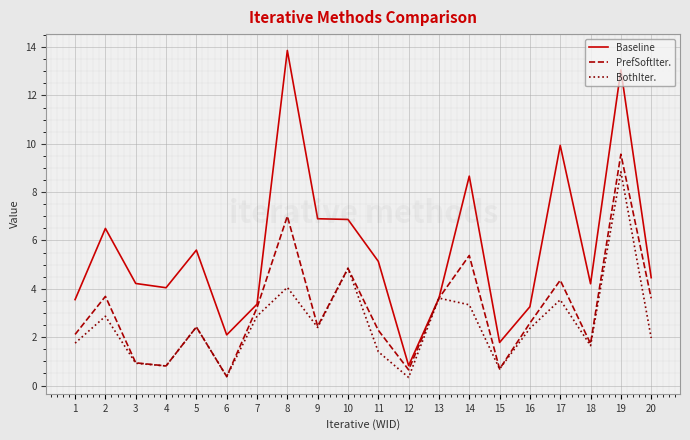

What is the difference between the highest and lowest values at 18?

2.6